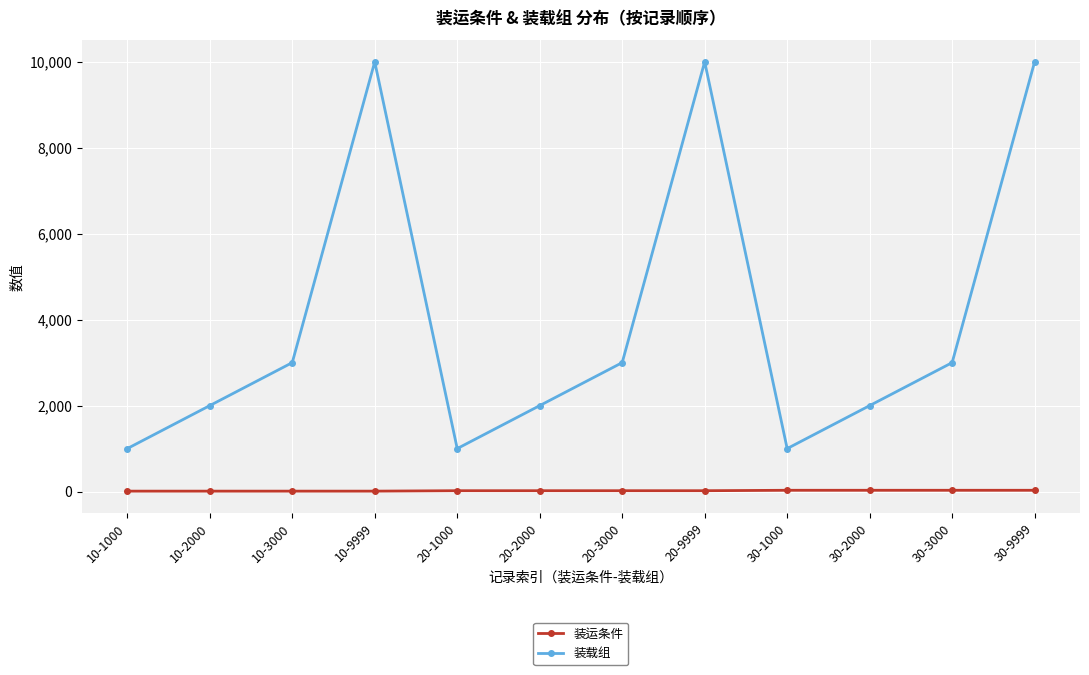

What is the maximum value shown in the chart?

9999